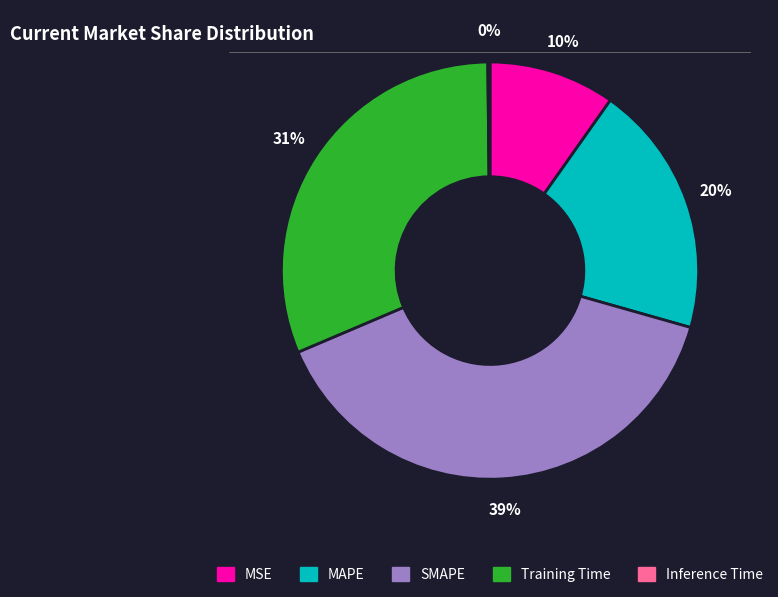

Between SMAPE and MAPE, which is larger?

SMAPE